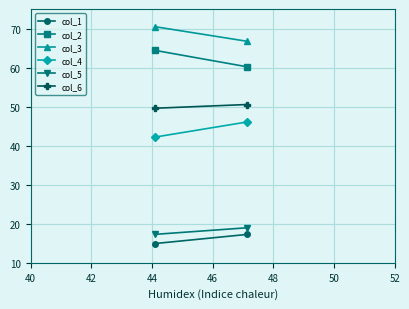

Which has a higher value, 40 or 42?

42